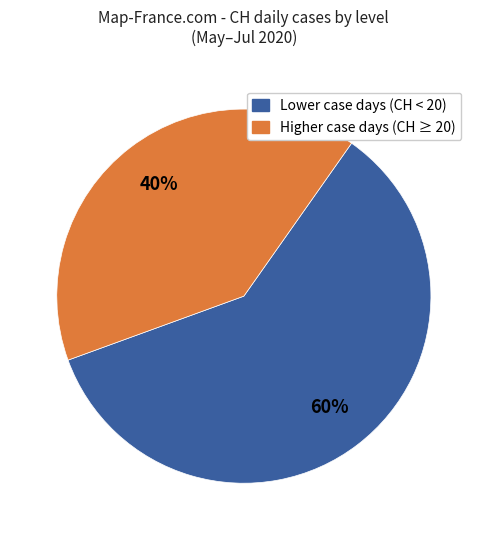

Does any single category account for the majority?

Yes